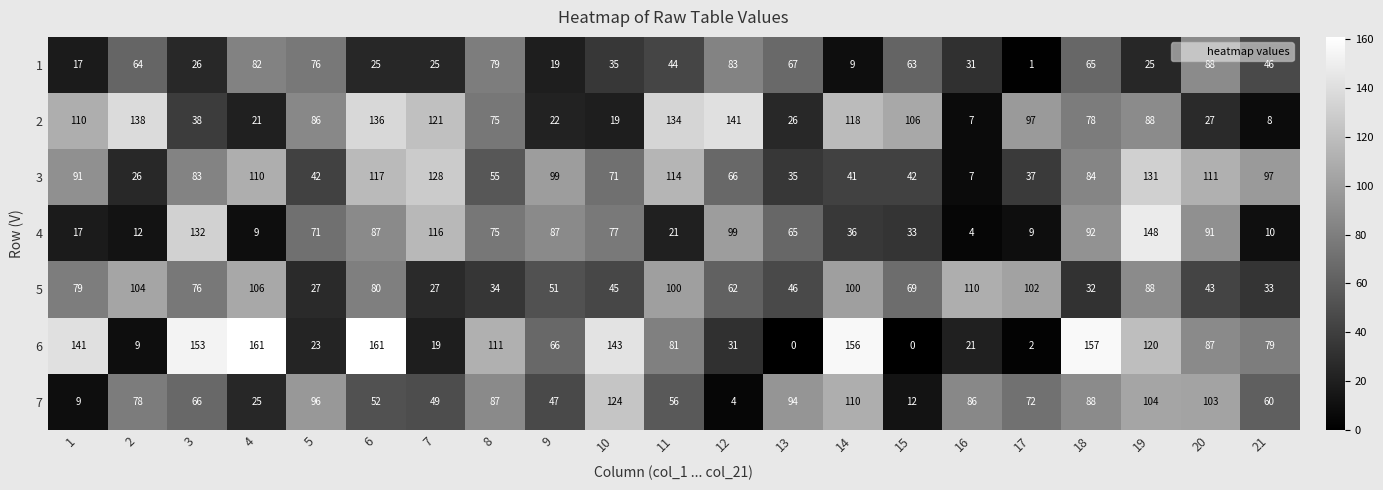

What is the maximum value shown in the chart?

161